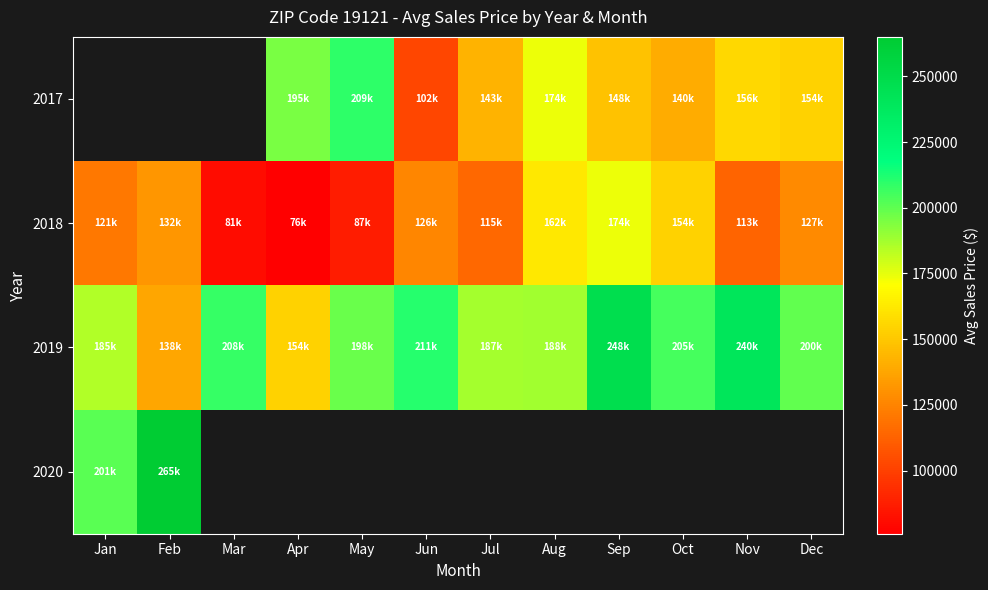

What is the approximate value of 2019 at Feb?

138000.0